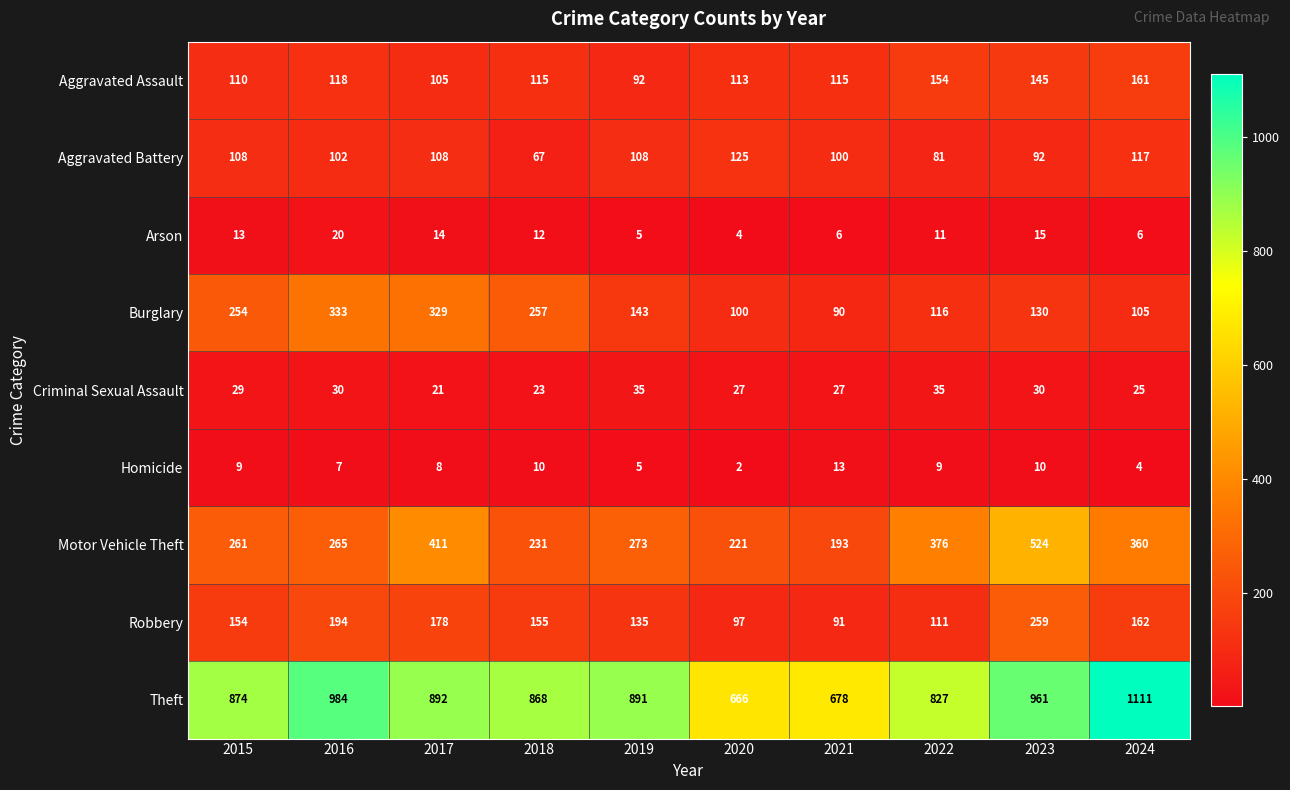

True or false: Aggravated Battery has a value of 108 at 2017.

True